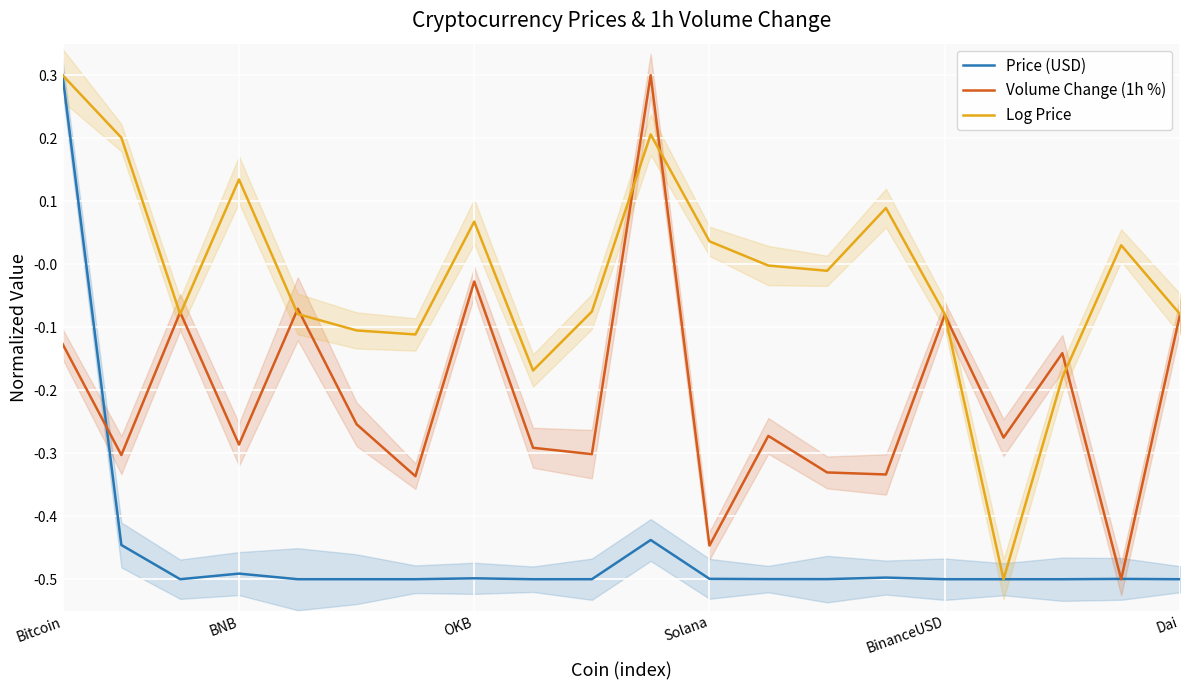

Which series has the widest spread of values?

Price (USD)